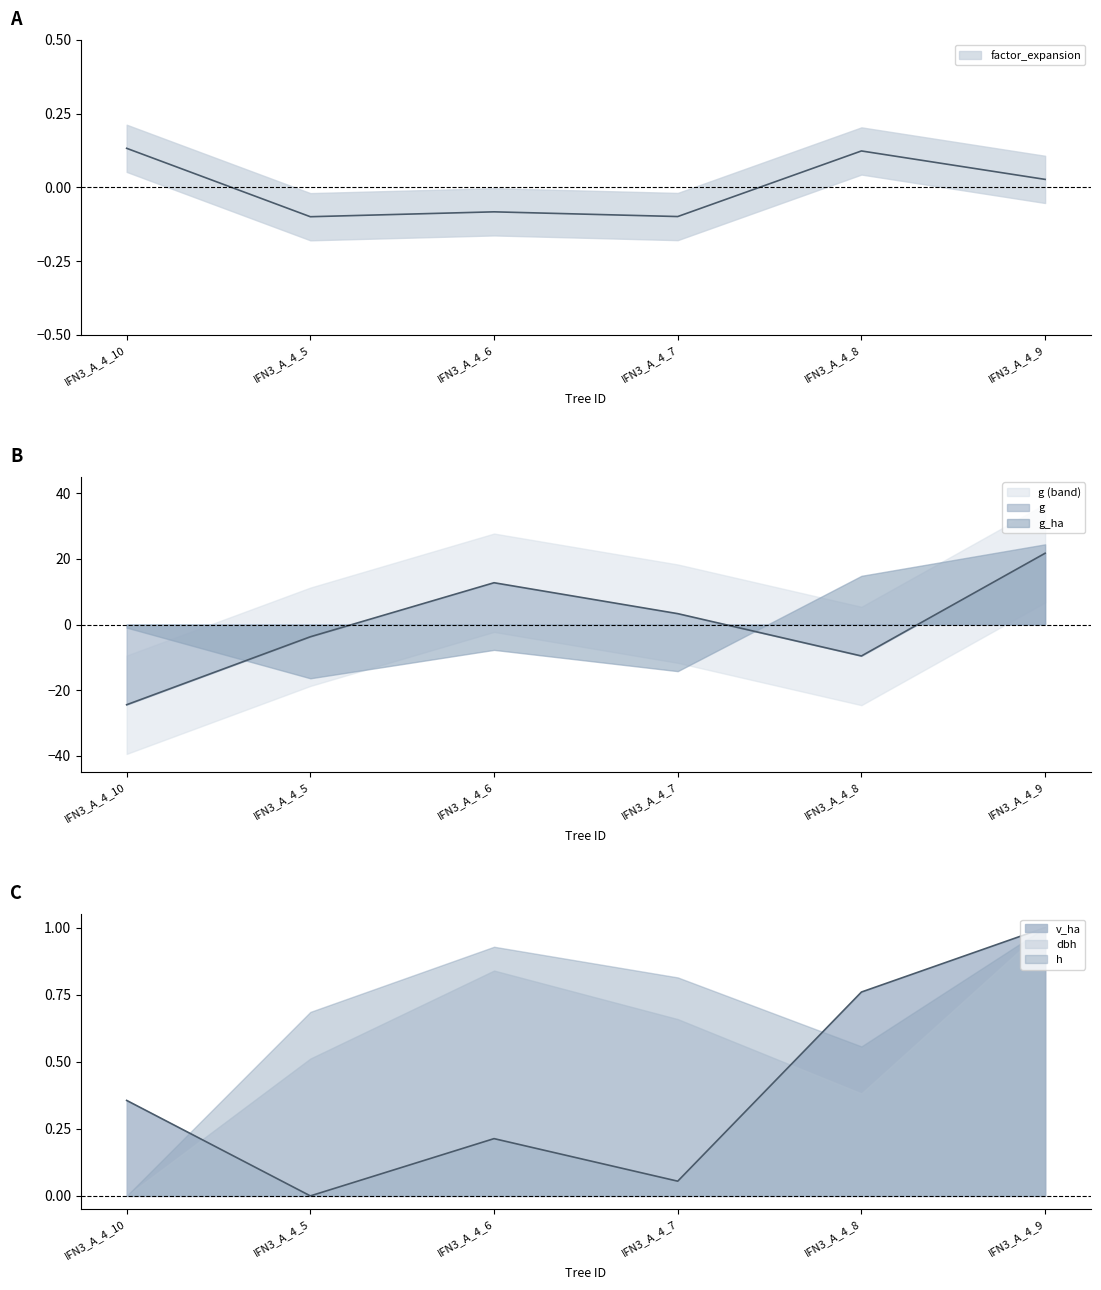

What is the difference between the maximum and second lowest values in the dbh series?

31.3